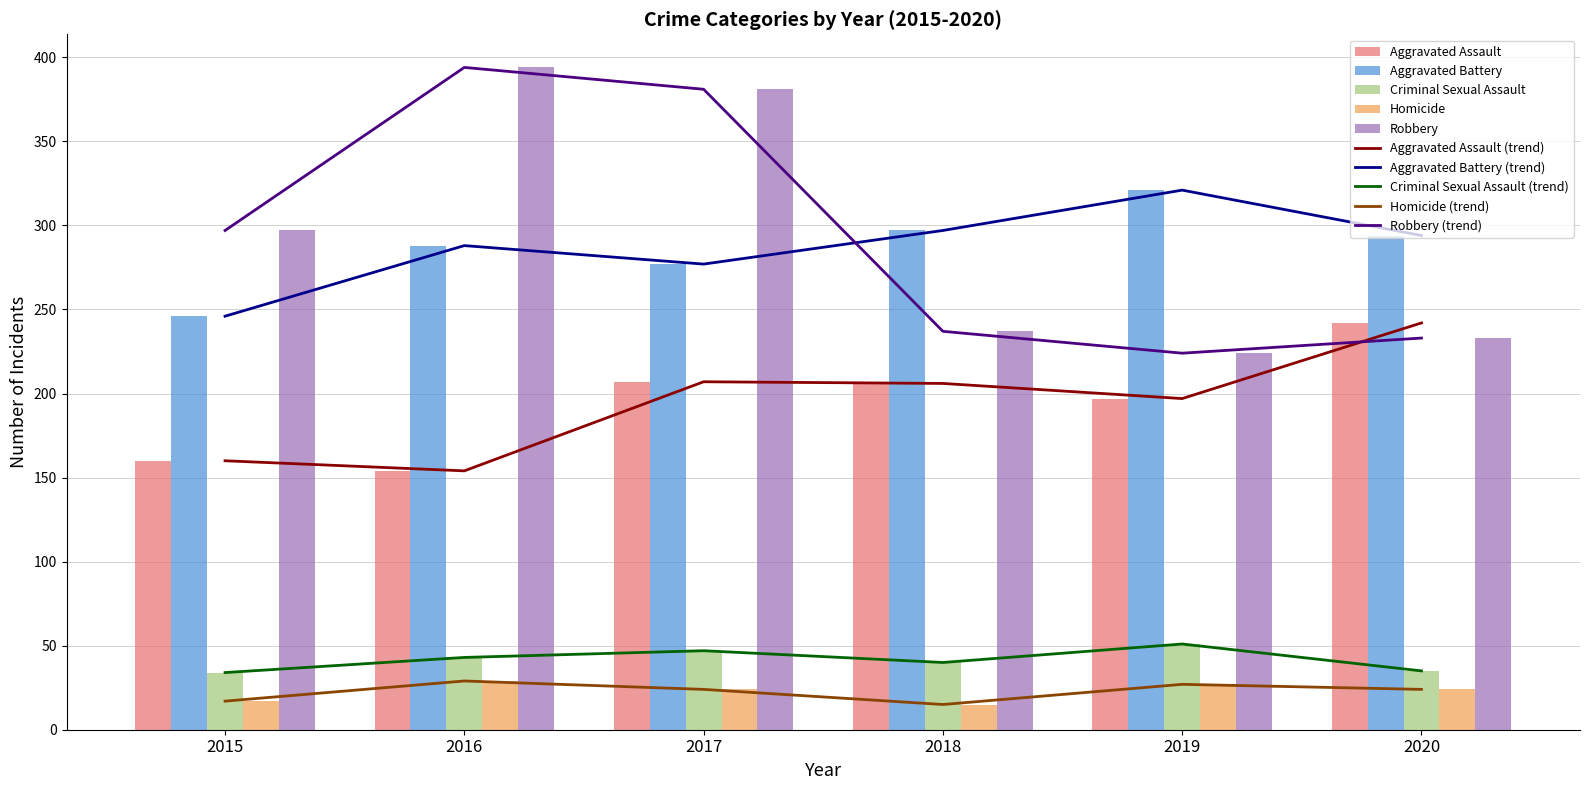

What is the difference between the maximum and minimum values in the Robbery series?

170